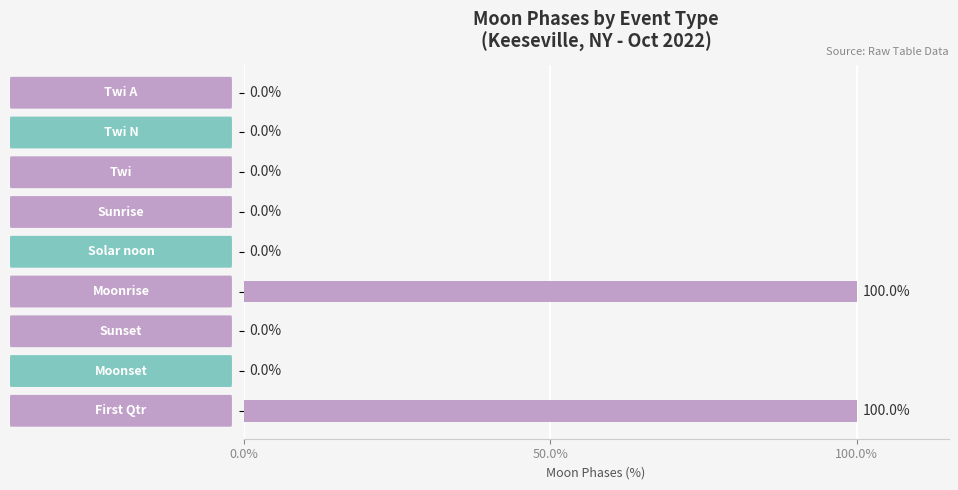

What is the maximum value shown in the chart?

100